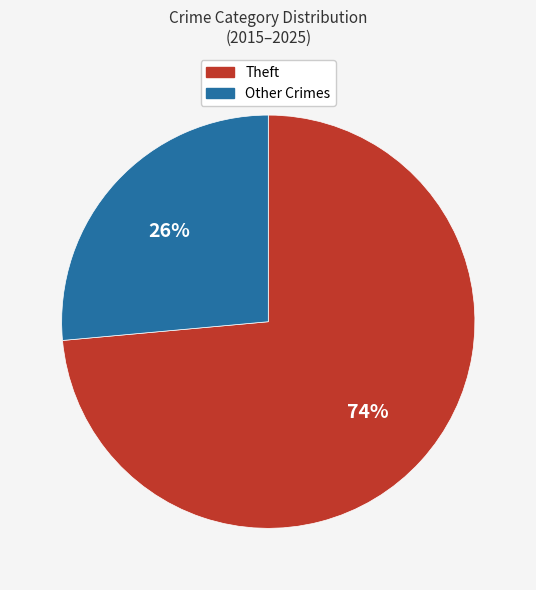

How many segments does this pie chart have?

2